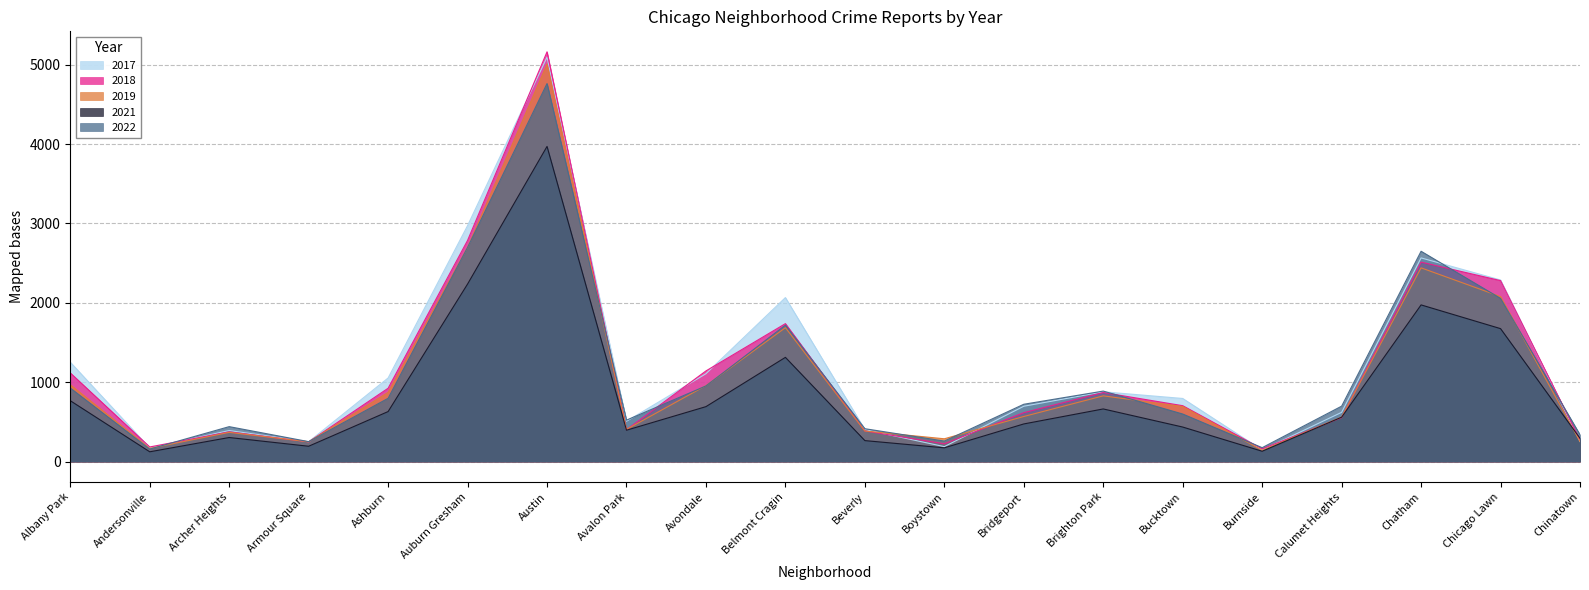

How many lines are shown in the chart?

5